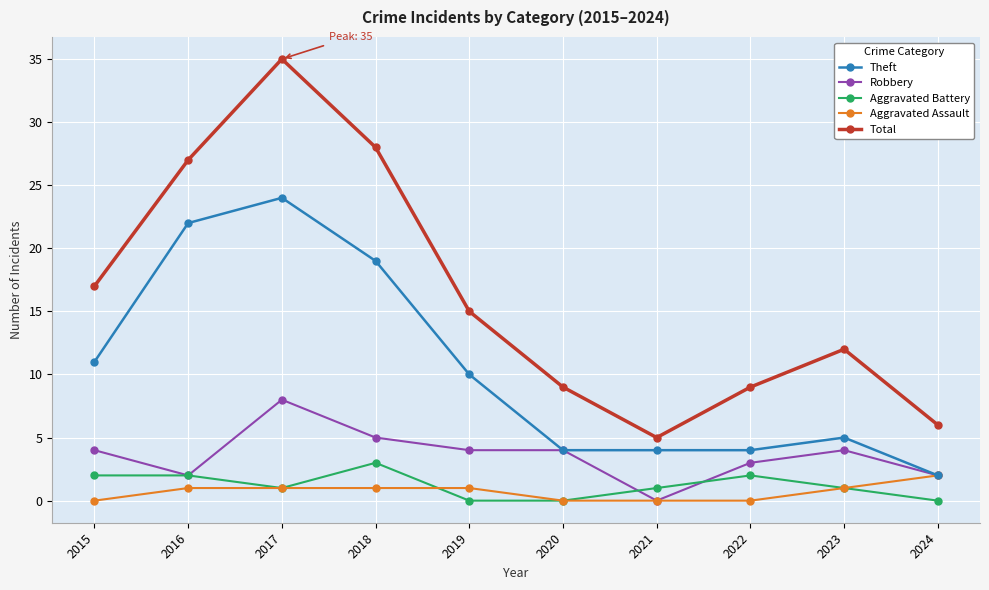

Which category has the lowest value in the Total series?

2021